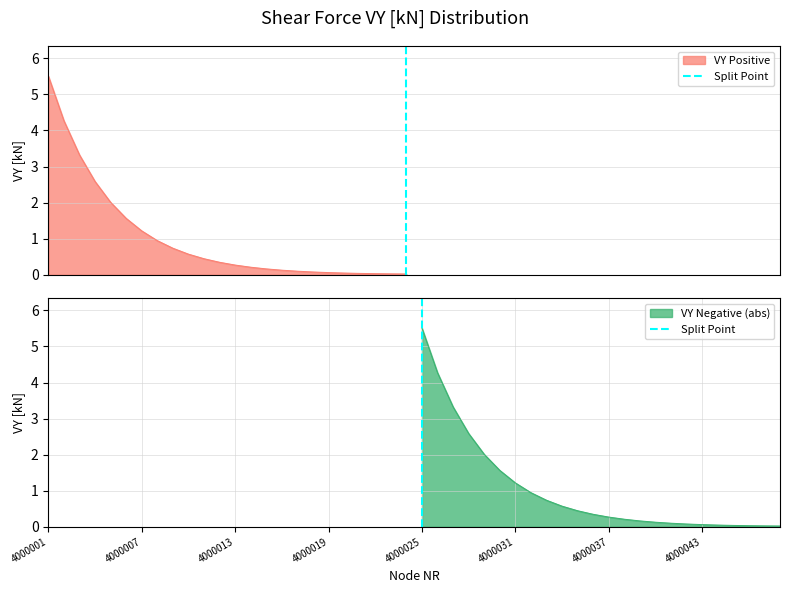

What is the maximum value for VY Negative (abs)?

5.5